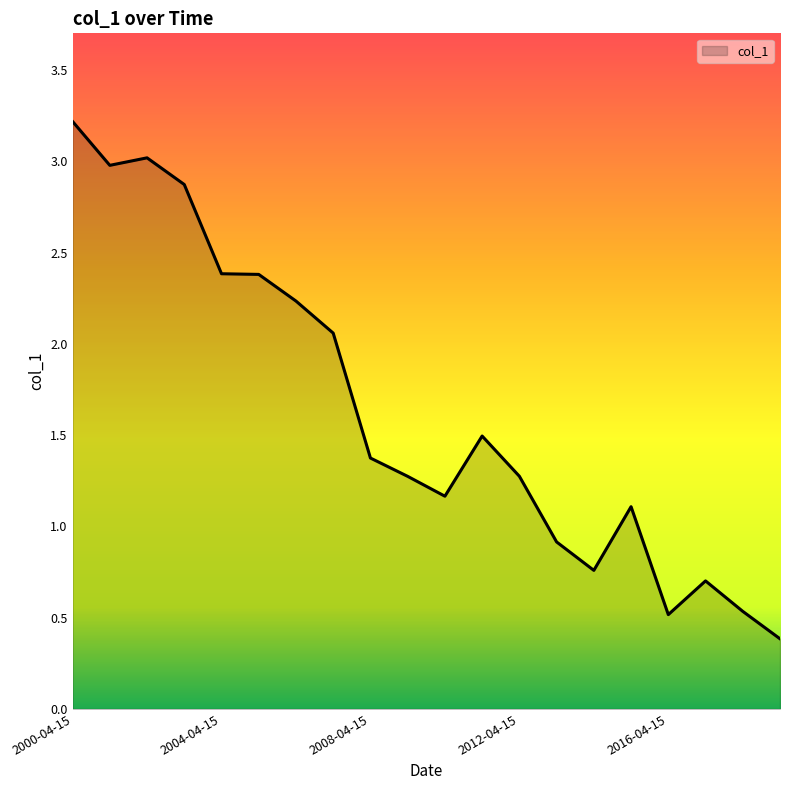

How many values are below 1?

6